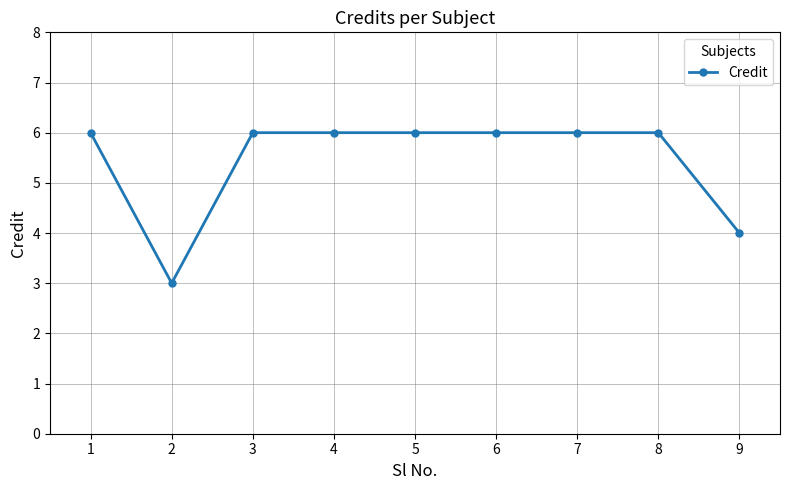

What is the greatest value displayed?

6